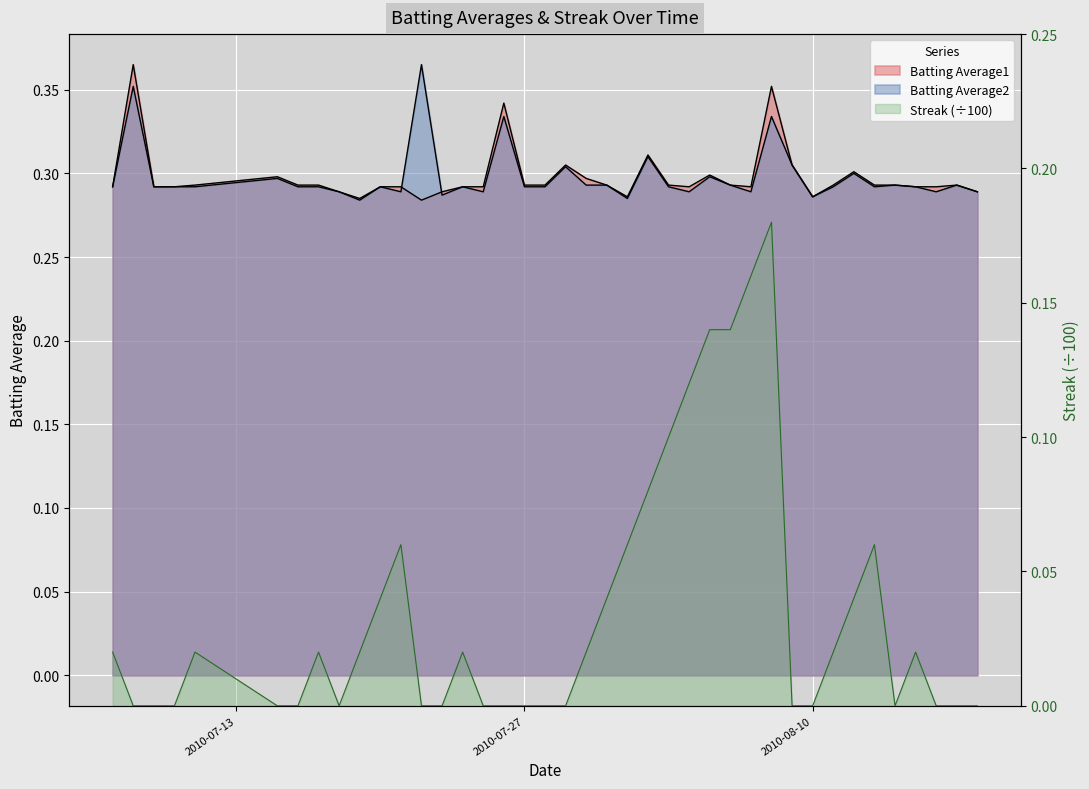

Which series has the widest spread of values?

Streak